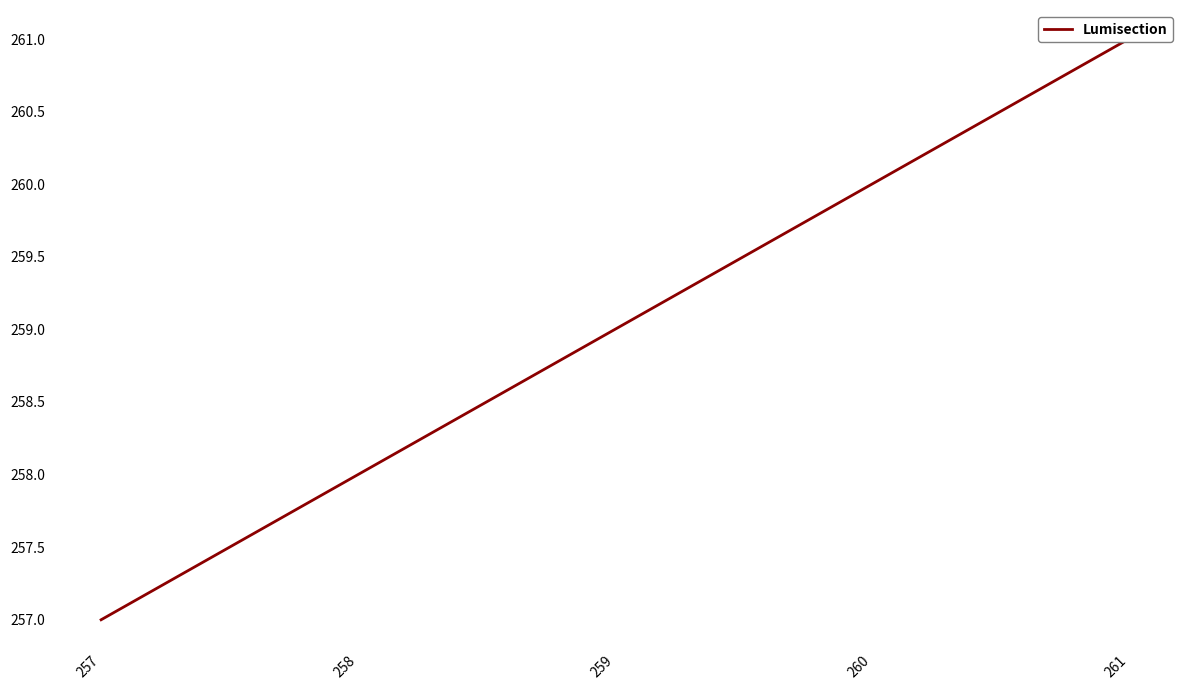

True or false: the data has more than 0 interior local peaks.

False